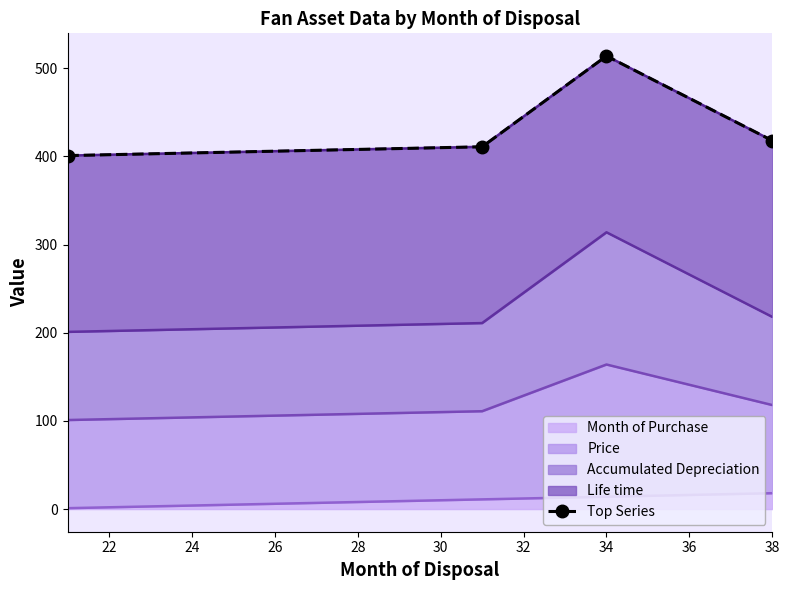

What is the value of the 2nd point from the left?

411